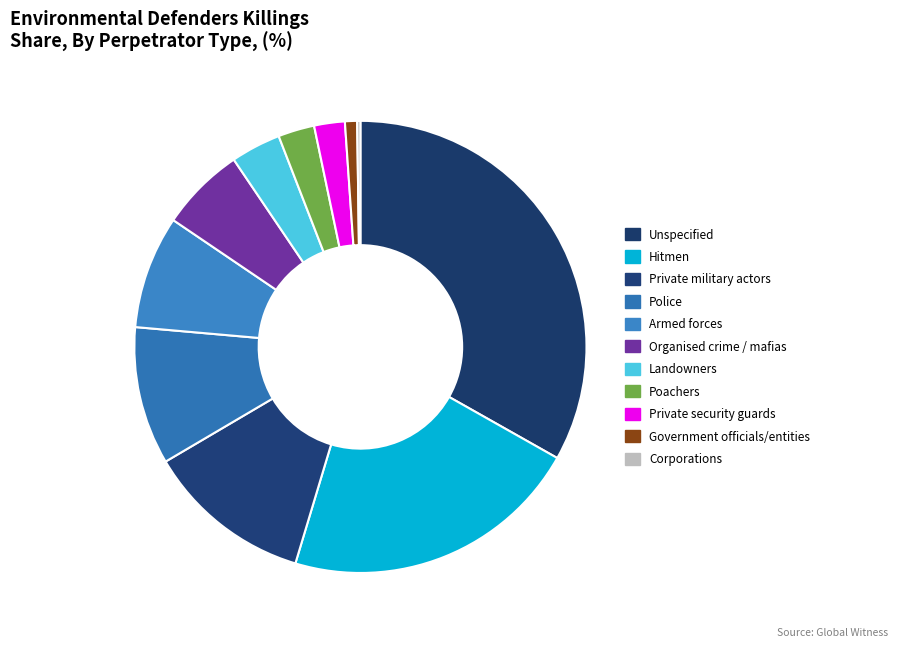

To the nearest percent, what is the average slice percentage?

9%